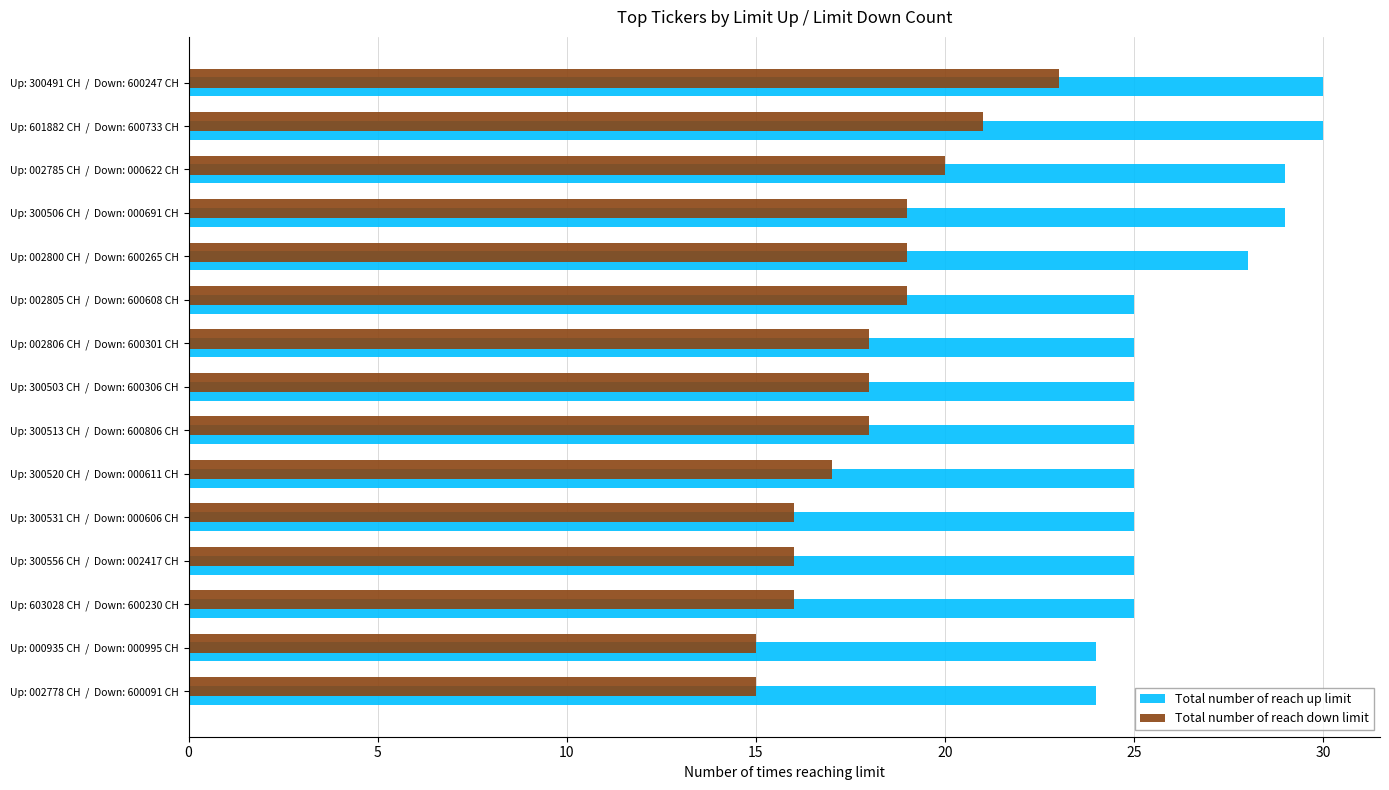

Which series has the largest total across all categories?

Total number of reach up limit